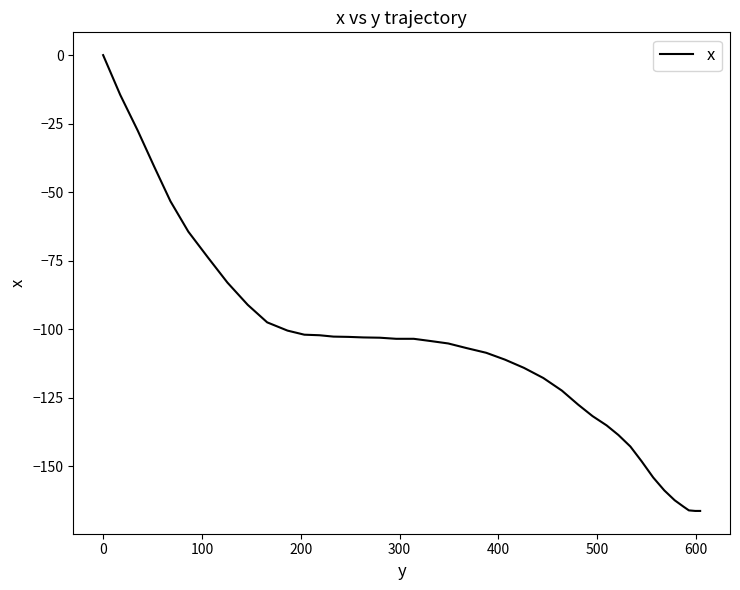

What is the smallest value displayed?

-166.3